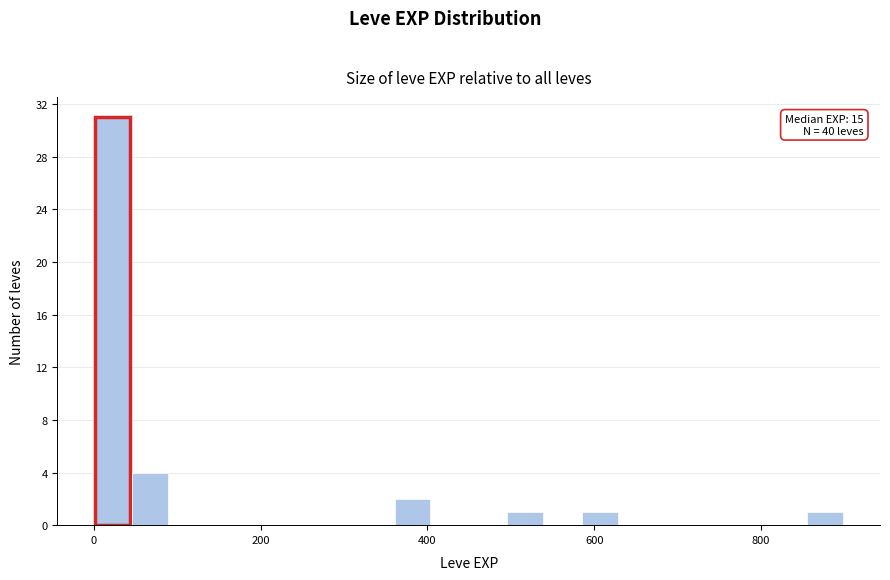

Around what value on the x-axis is the tallest bar? Give the approximate position of its centre, as read against the axis.

20